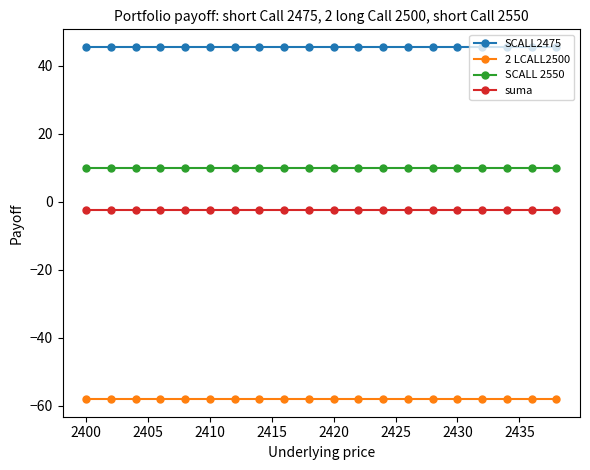

What is the sum of all 2 LCALL2500 values?

-1160.0